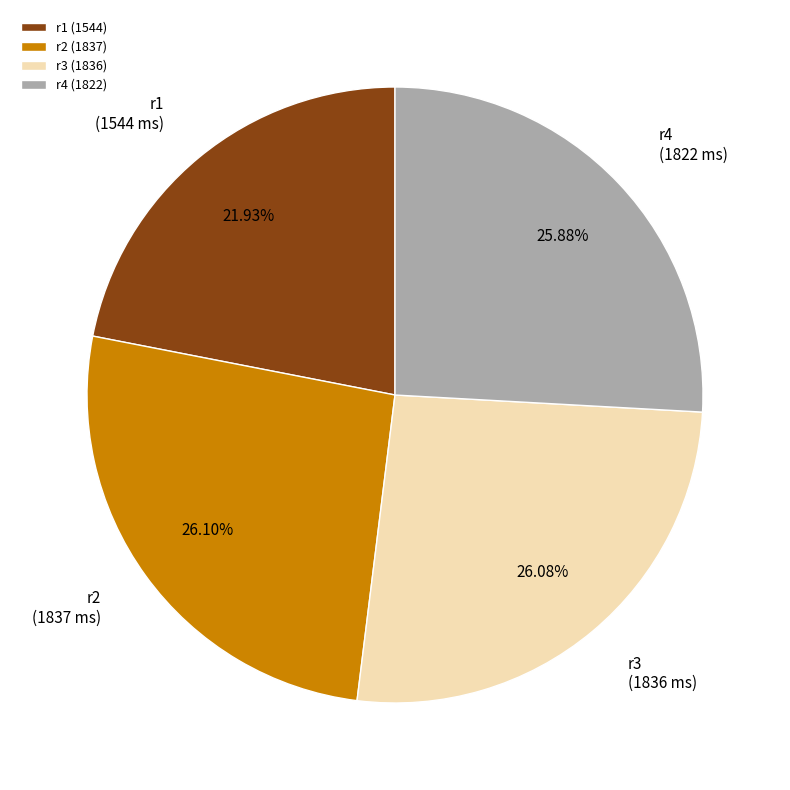

Combined, what portion of the pie is r1 and r3?

48.0%